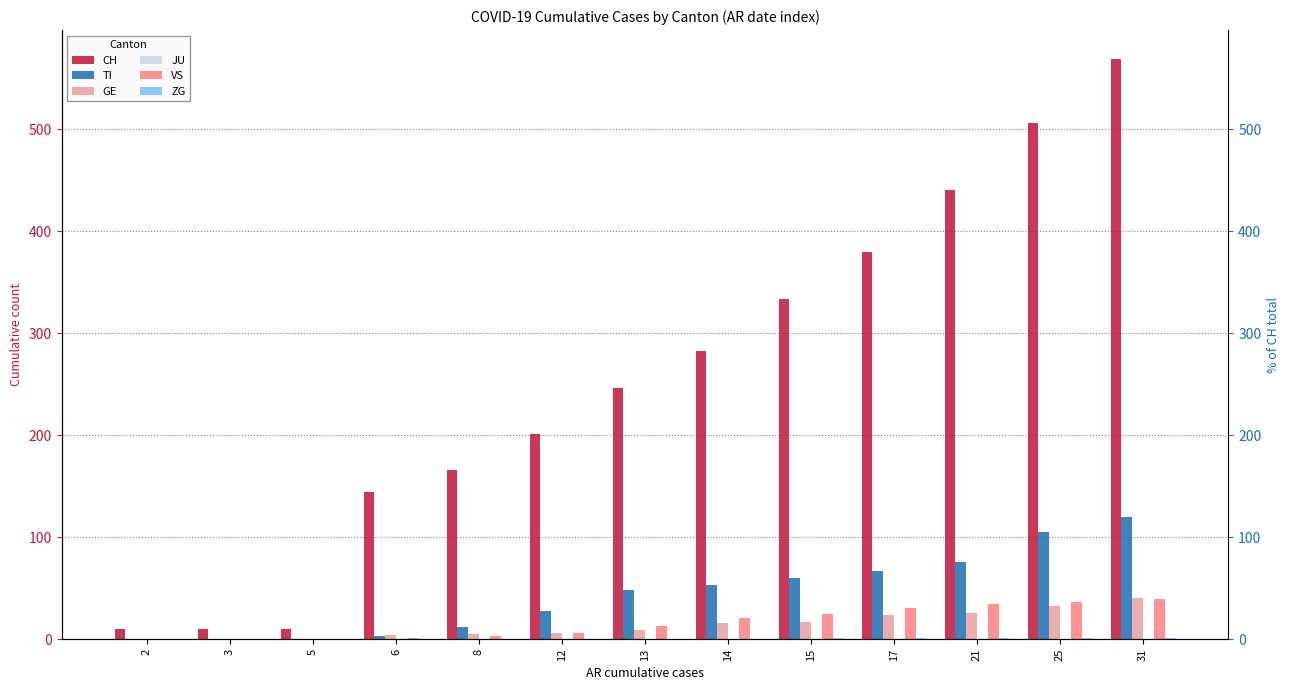

Is it true that ZG equals 0 at 12?

True